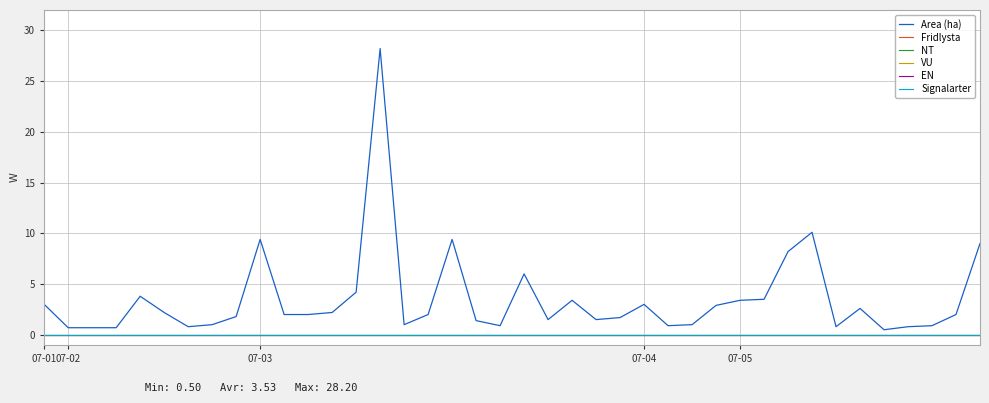

Does the chart have visible grid lines?

Yes